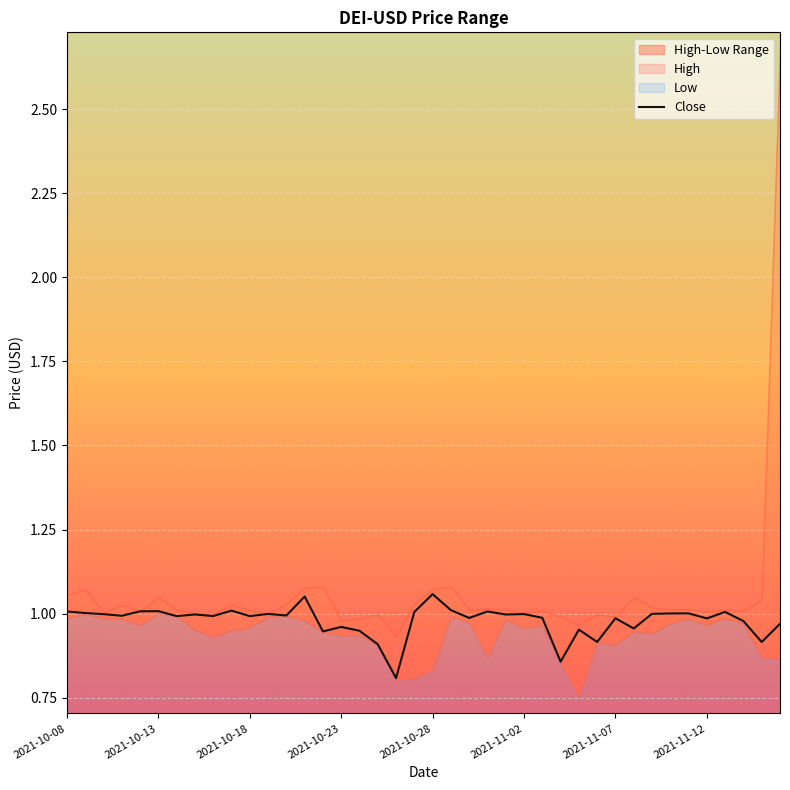

Is it true that Close equals 1.0 at 2021-11-07?

True